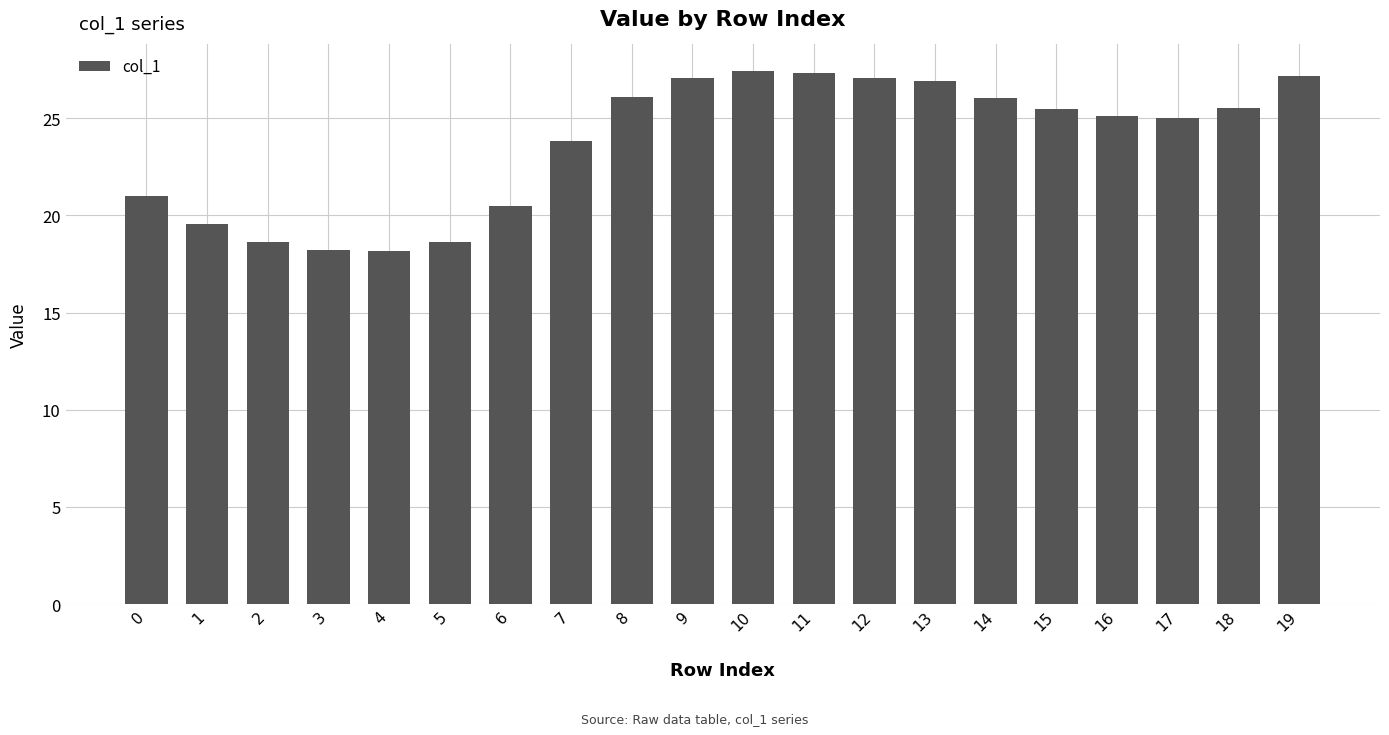

What is the value of the 18th bar from the left?

25.0